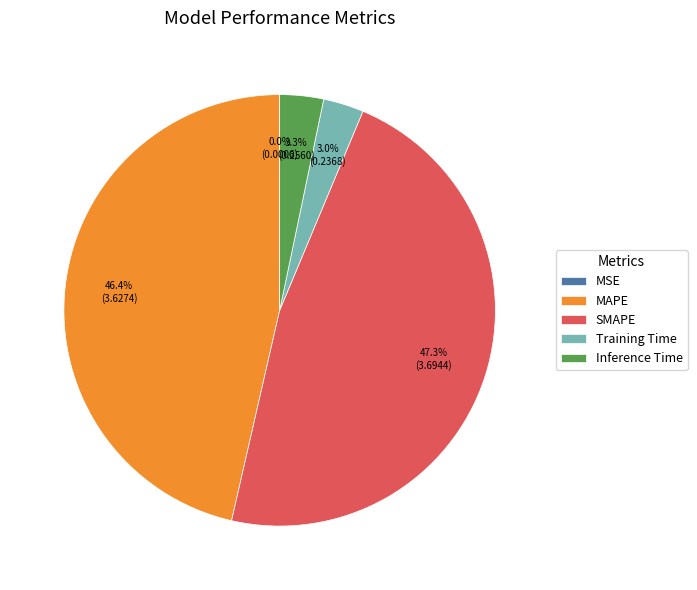

Between Inference Time and MAPE, which is larger?

MAPE